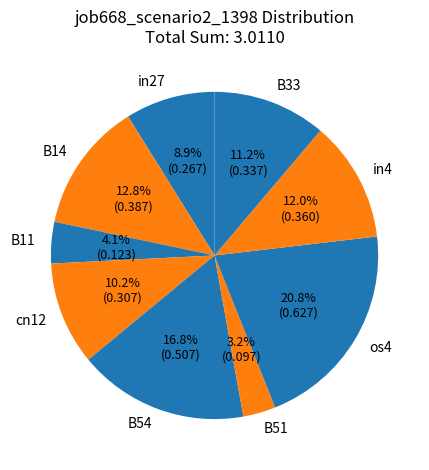

What percentage is the os4 slice, to the nearest percent?

21%